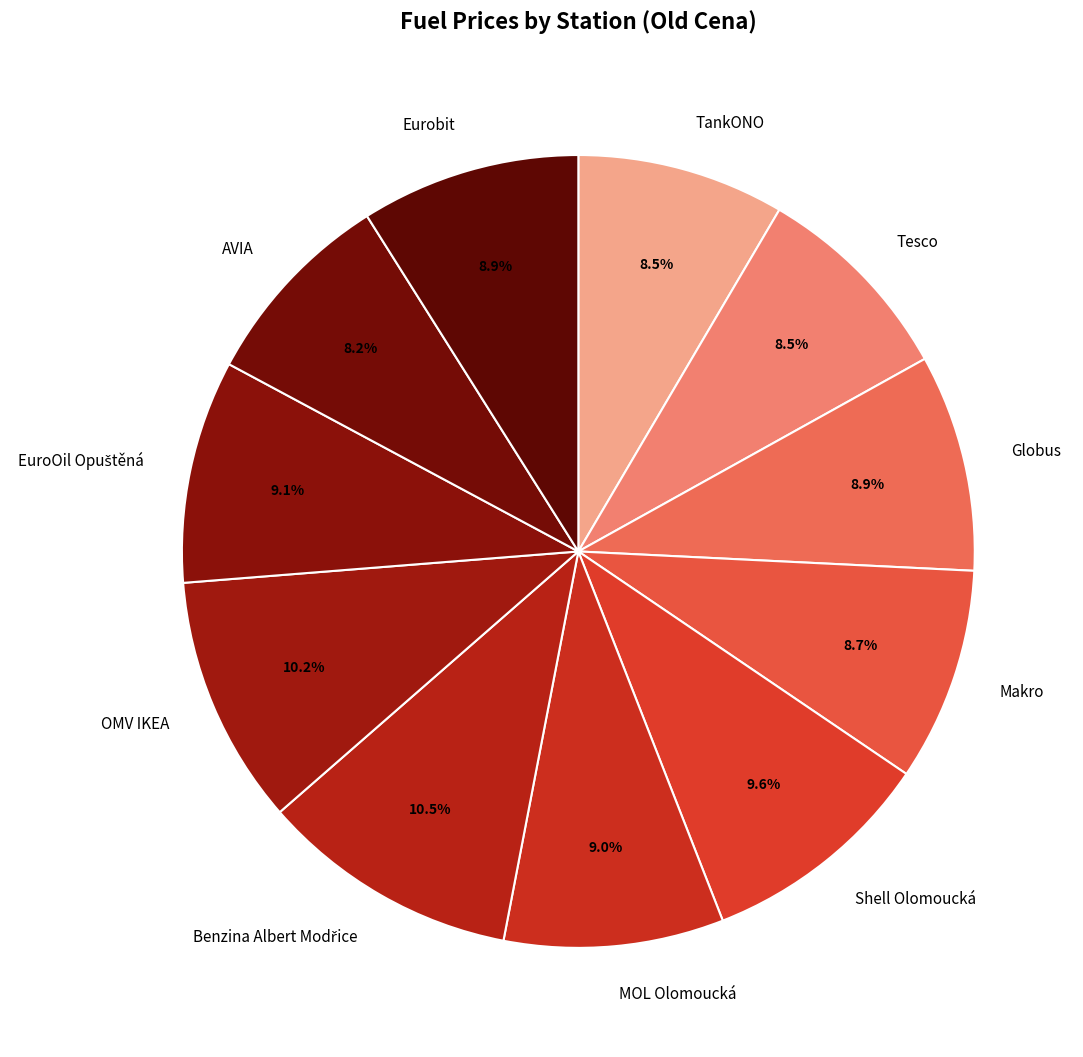

What percentage is NOT represented by Shell Olomoucká?

90.4%